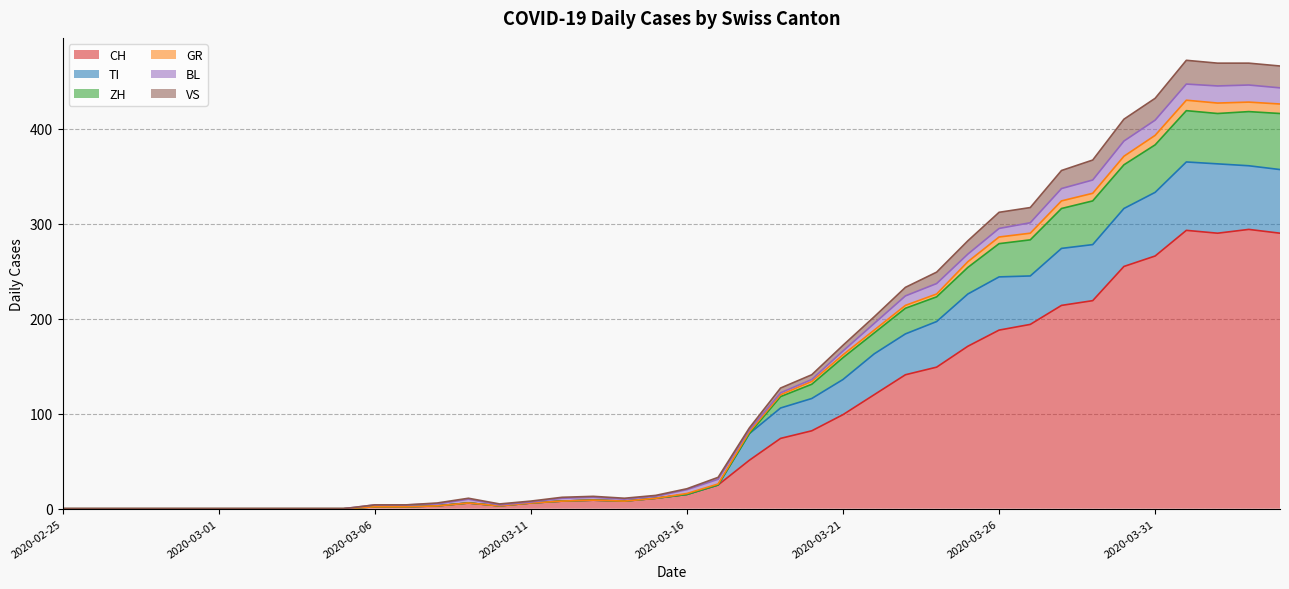

Is it true that VS equals 0 at 2020-03-01?

True